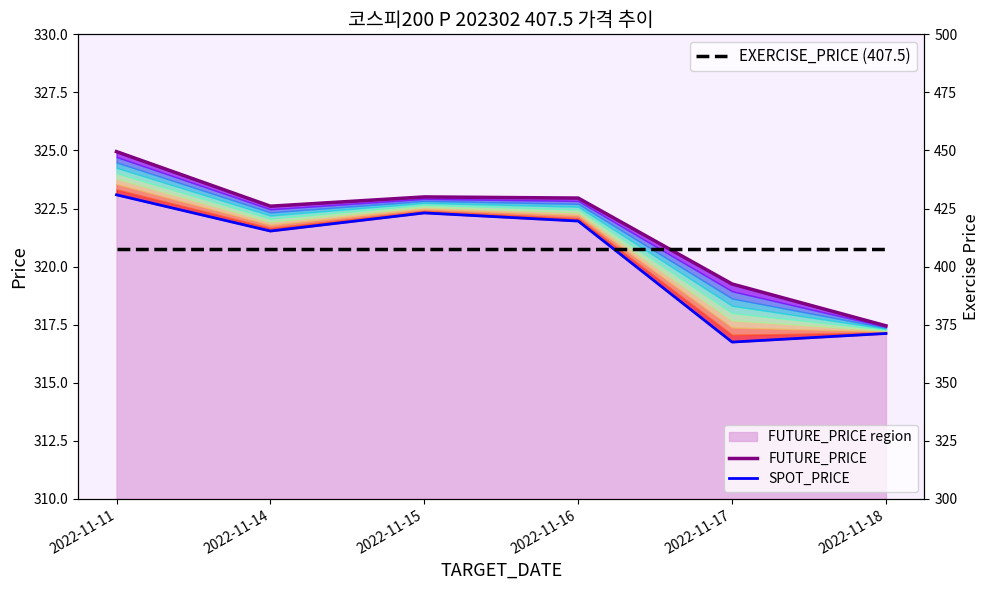

Rank the series by their maximum value, from highest to lowest.

EXERCISE_PRICE (407.5), FUTURE_PRICE, SPOT_PRICE